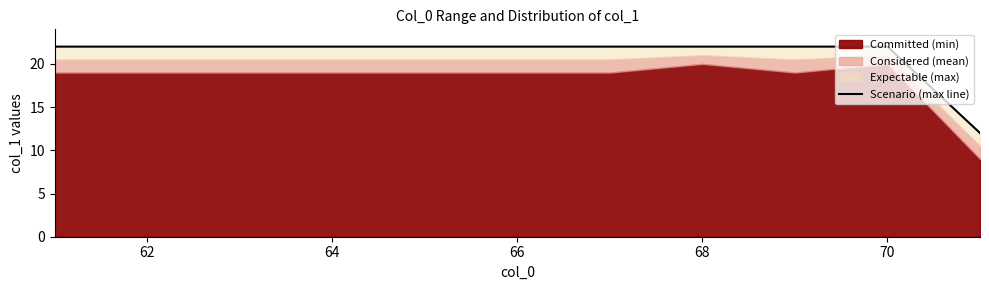

What is the difference between the maximum and minimum values?

10